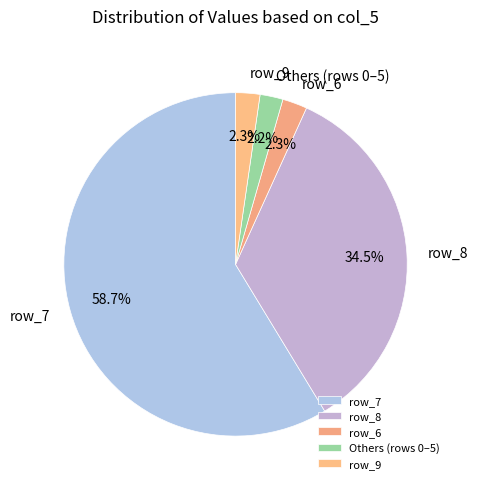

Which slice is the largest?

row_7